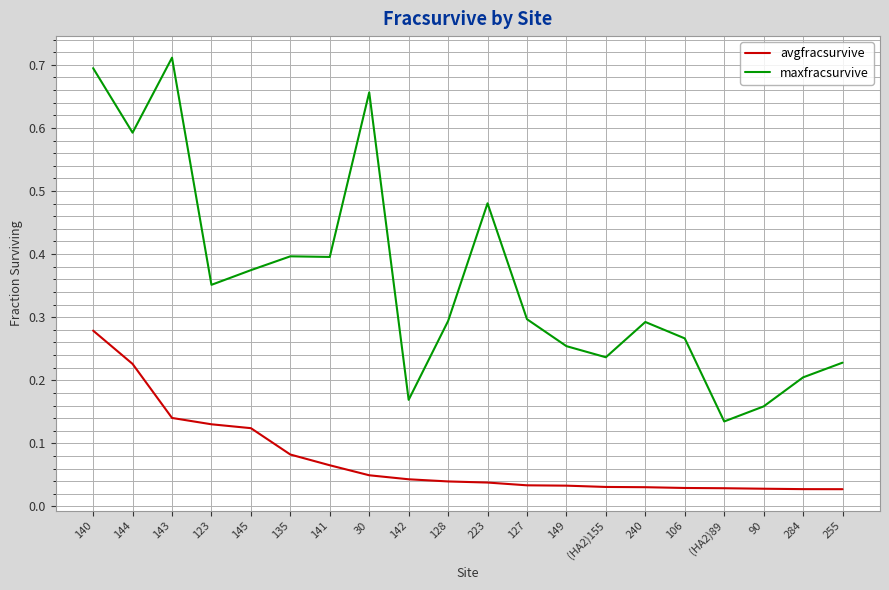

At which label is maxfracsurvive closest to 0?

(HA2)89